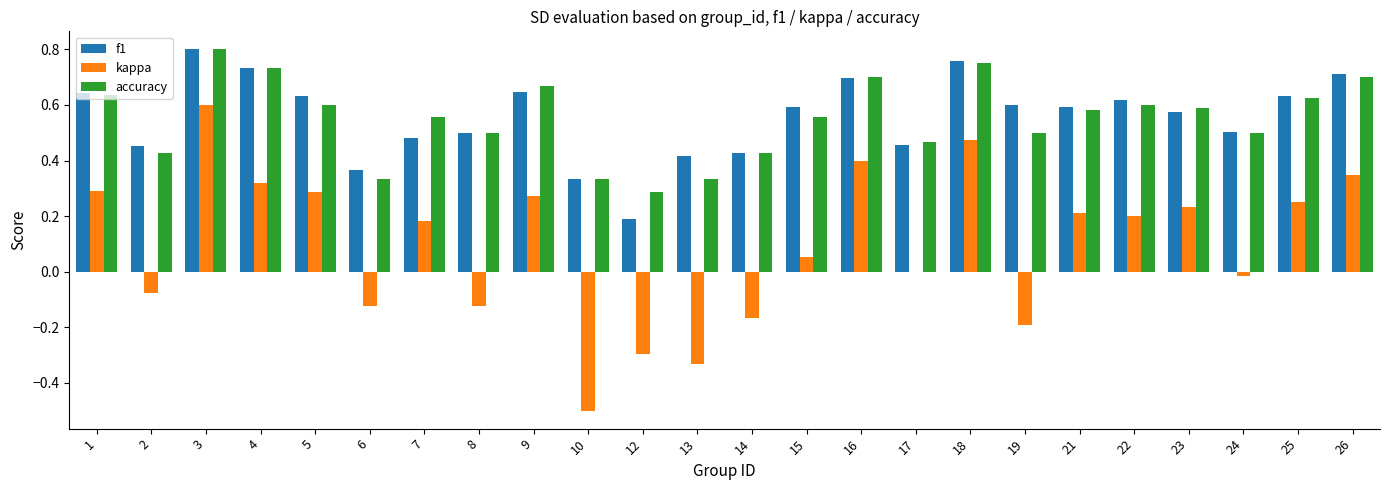

At which category is the sum across all series the highest?

3